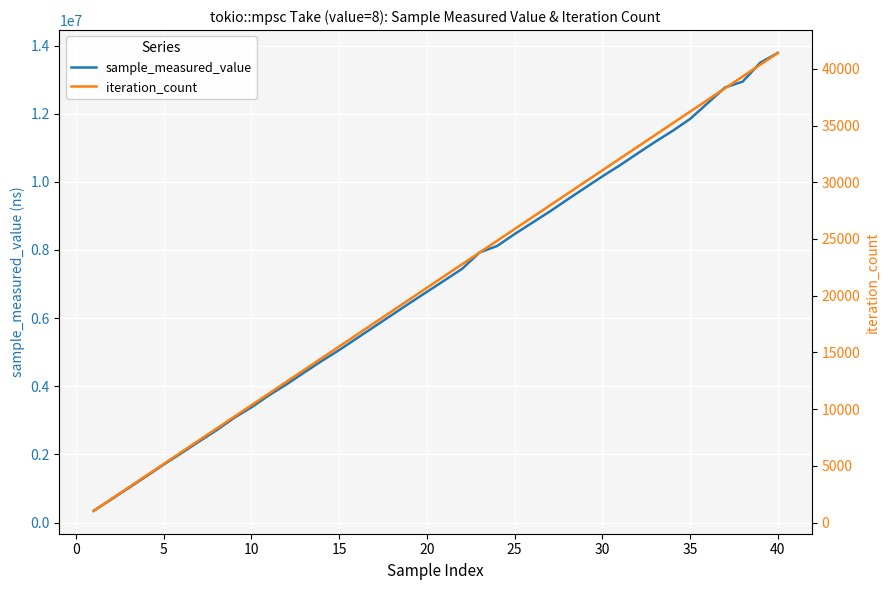

Is it true that iteration_count equals 36225 at 35?

True